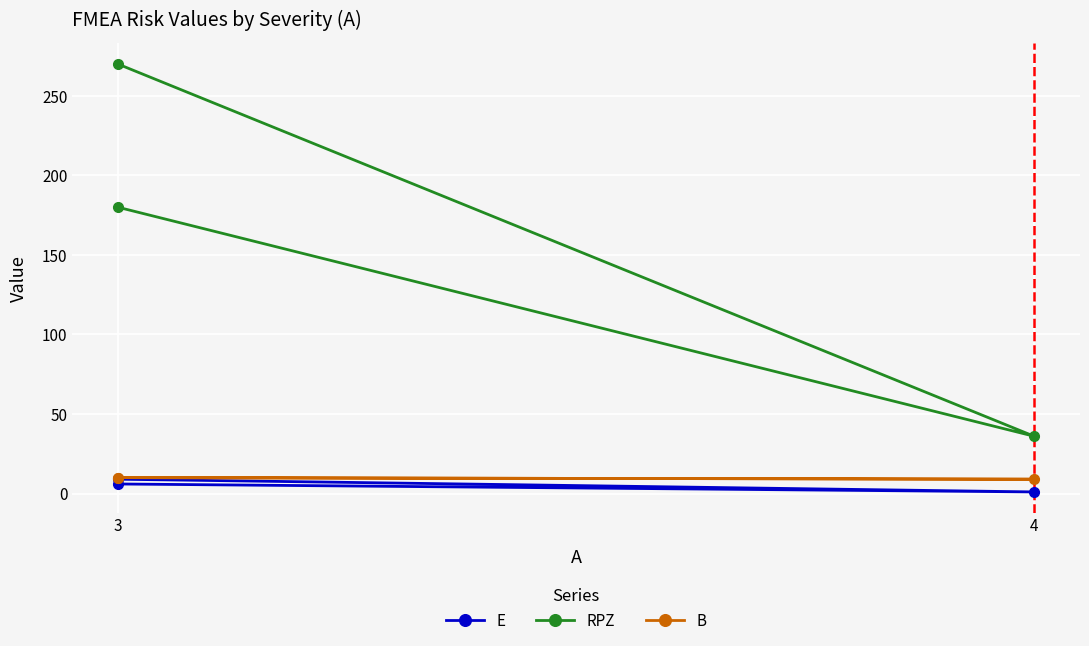

True or false: B has a value of 9 at 4.

True